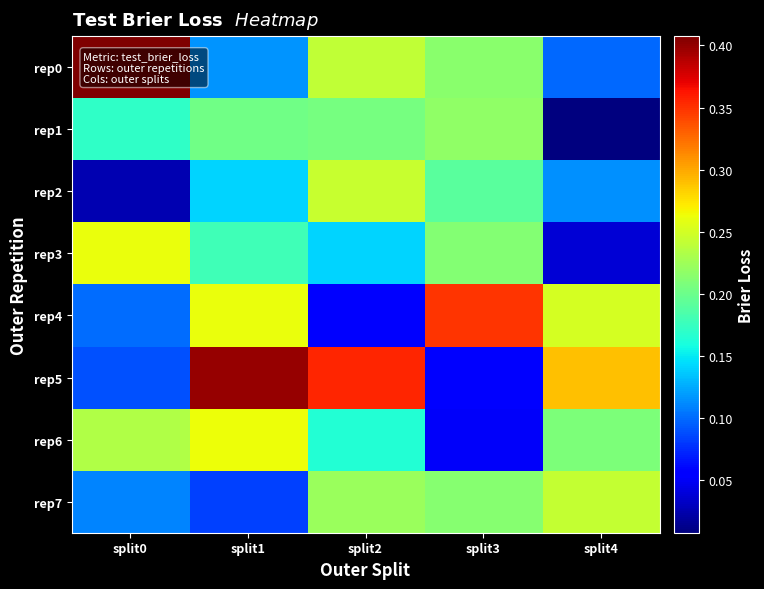

Reading left to right, extract all data points from this chart.

rep0: split0=0.4	split1=0.1	split2=0.2	split3=0.2	split4=0.1
rep1: split0=0.2	split1=0.2	split2=0.2	split3=0.2	split4=0.0
rep2: split0=0.0	split1=0.1	split2=0.2	split3=0.2	split4=0.1
rep3: split0=0.3	split1=0.2	split2=0.1	split3=0.2	split4=0.0
rep4: split0=0.1	split1=0.3	split2=0.1	split3=0.3	split4=0.2
rep5: split0=0.1	split1=0.4	split2=0.4	split3=0.1	split4=0.3
rep6: split0=0.2	split1=0.3	split2=0.2	split3=0.1	split4=0.2
rep7: split0=0.1	split1=0.1	split2=0.2	split3=0.2	split4=0.2